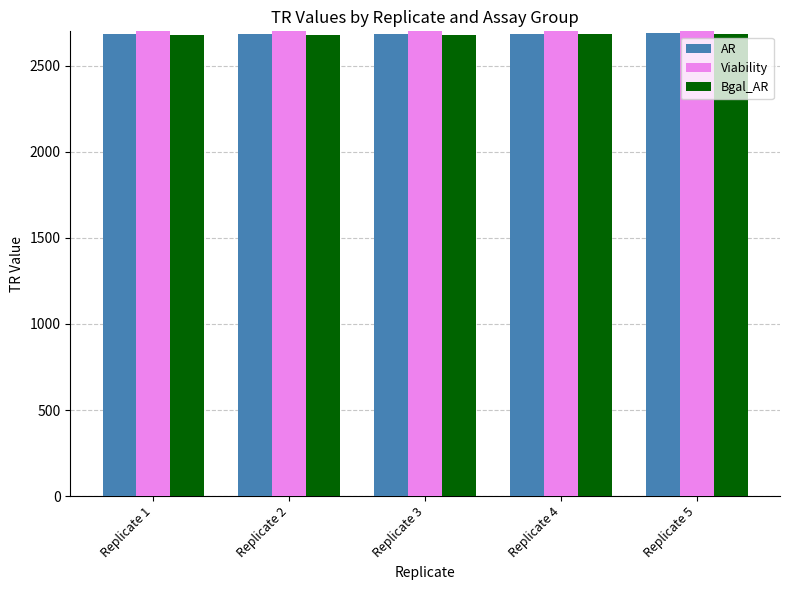

What are all the series names shown in the legend?

AR, Viability, Bgal_AR